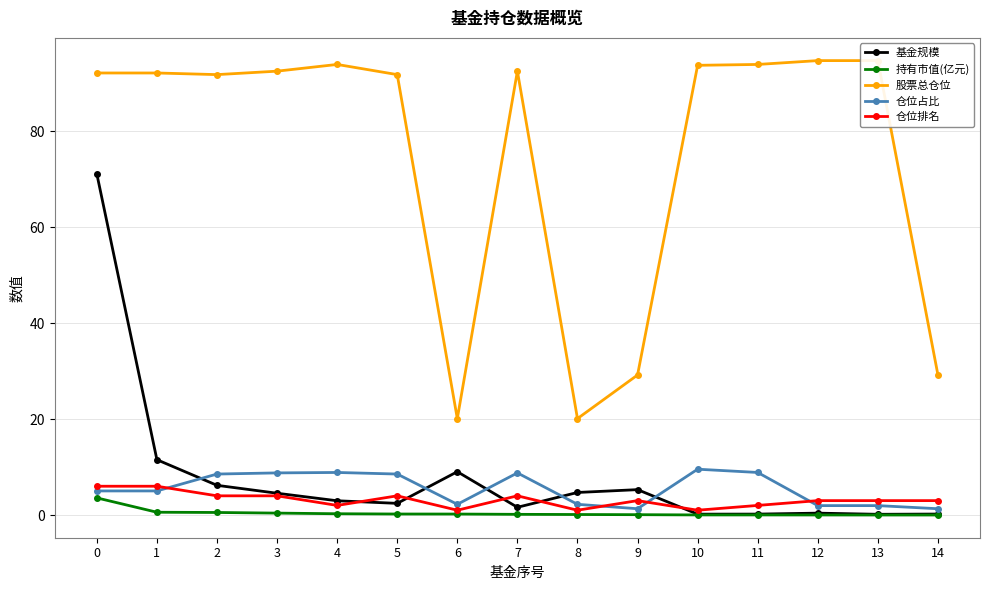

What are all the series names shown in the legend?

基金规模, 持有市值(亿元), 股票总仓位, 仓位占比, 仓位排名